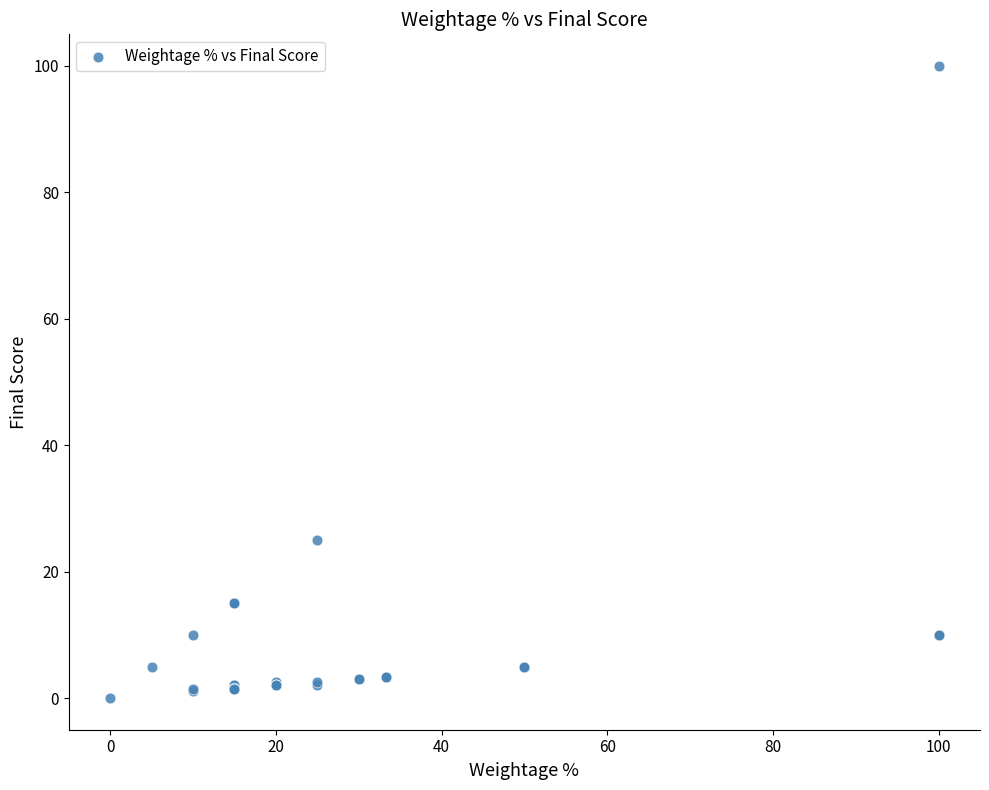

What Y value in the scatter plot is closest to 50?

25.0